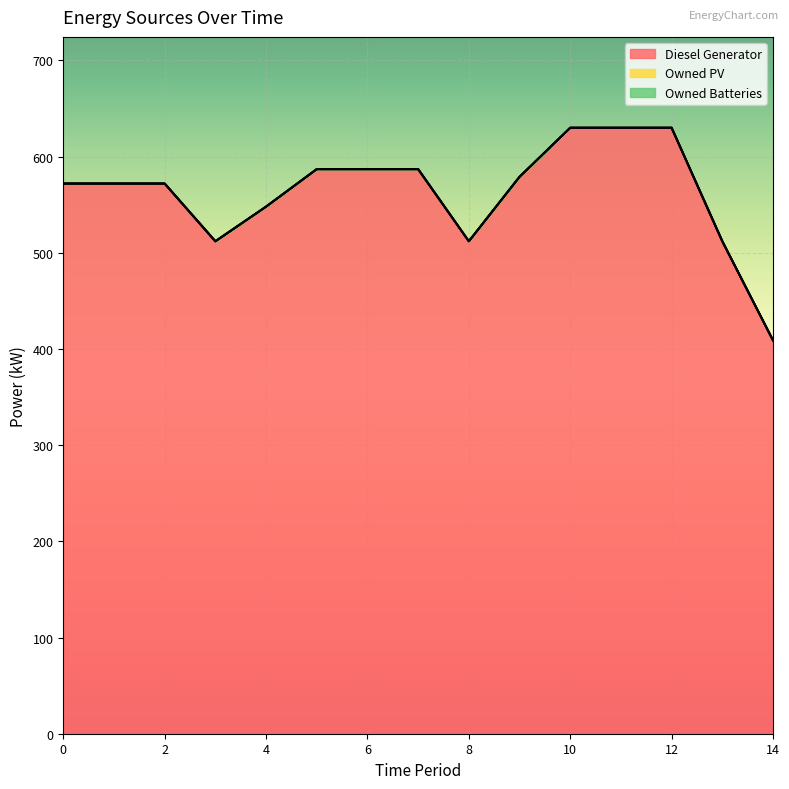

At how many categories does at least one series exceed 623?

3